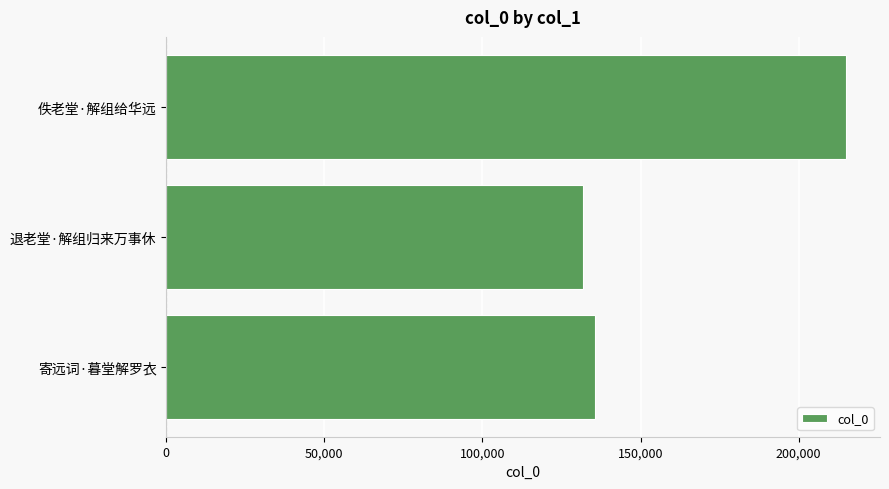

What is the average value?

160832